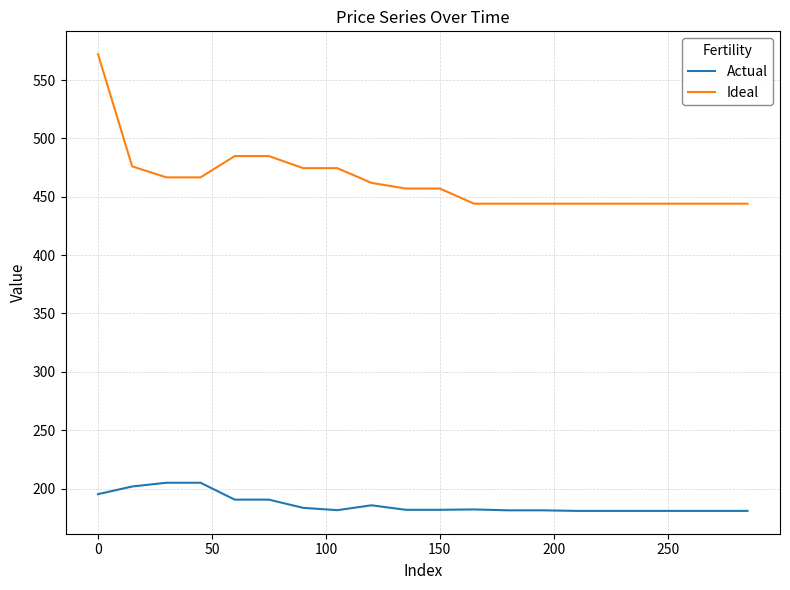

How many values in the Actual series are below 181?

6